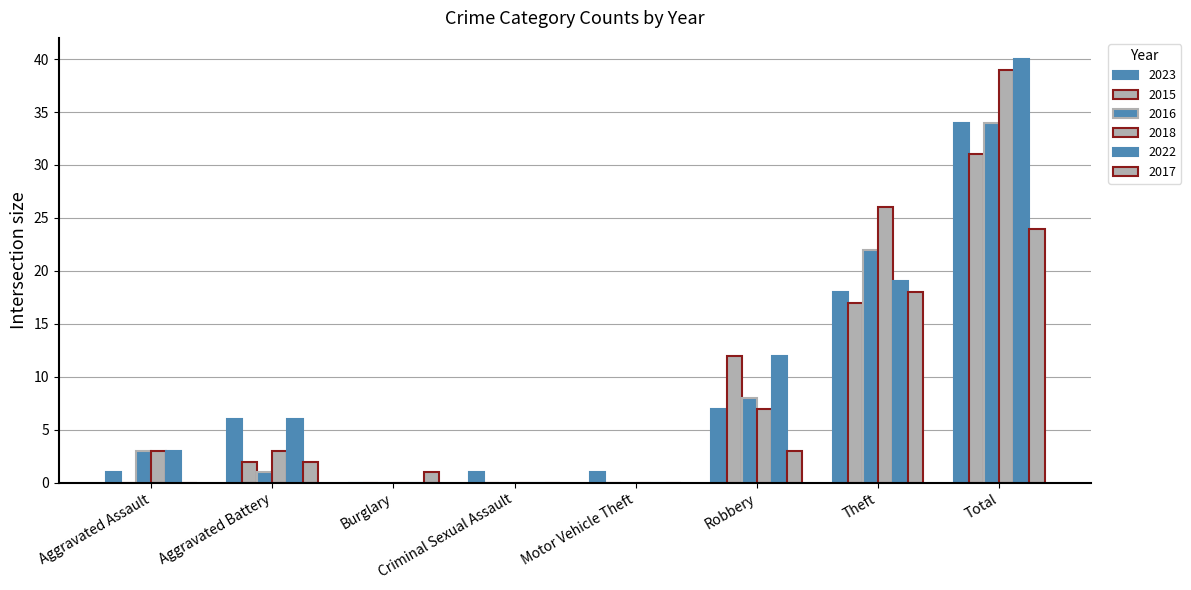

How many categories are shown in the chart?

8